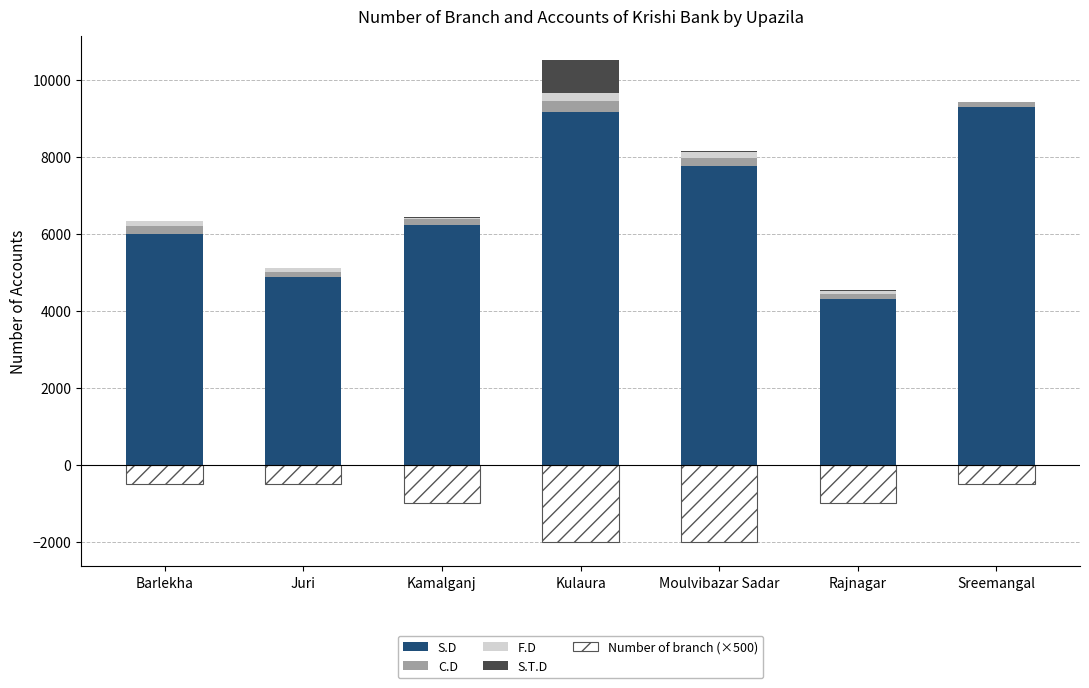

At which label is S.T.D closest to 424?

Moulvibazar Sadar